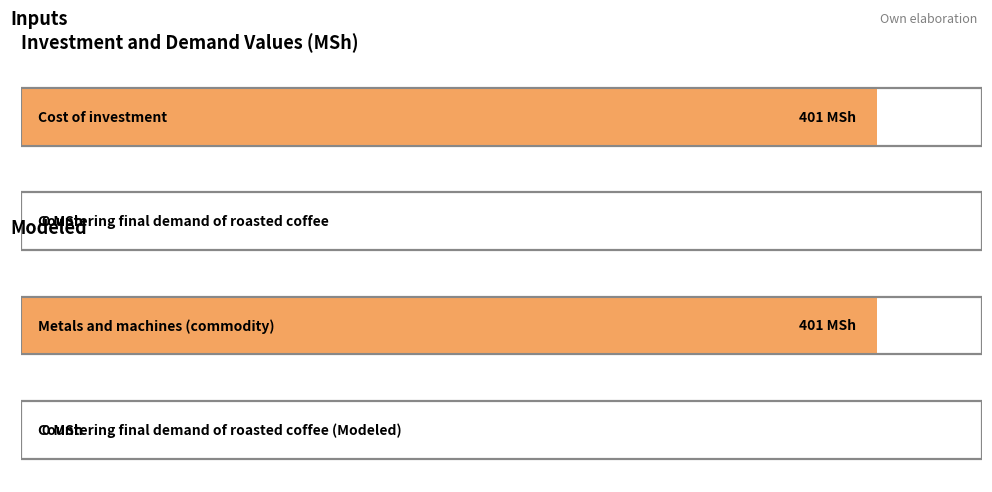

List the labels in order of value, largest first.

Cost of investment, Metals and machines (commodity), Countering final demand of roasted coffee, Countering final demand of roasted coffee (Modeled)